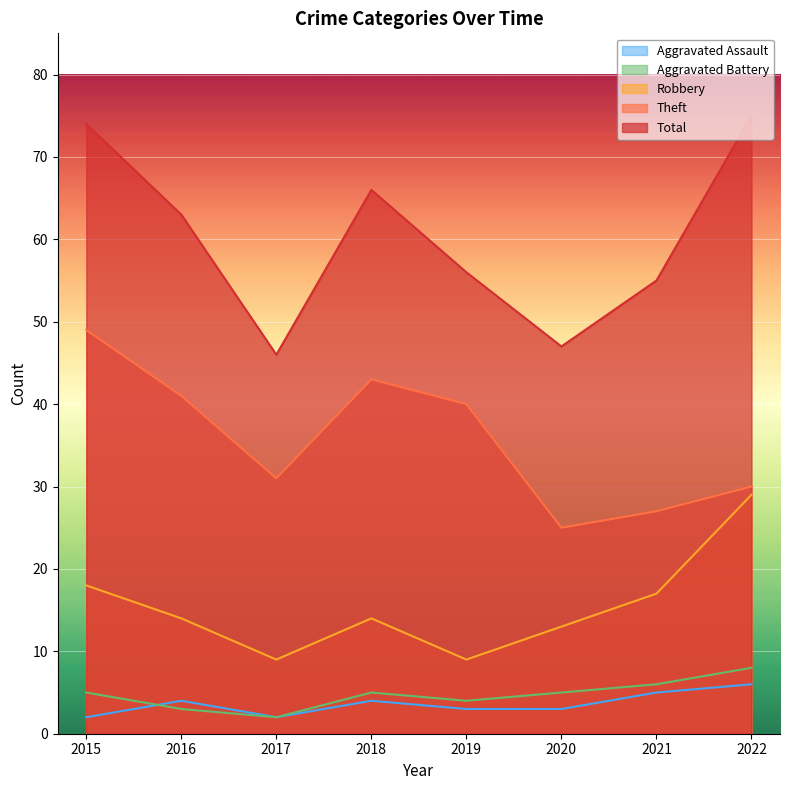

Count the number of categories in the chart.

8